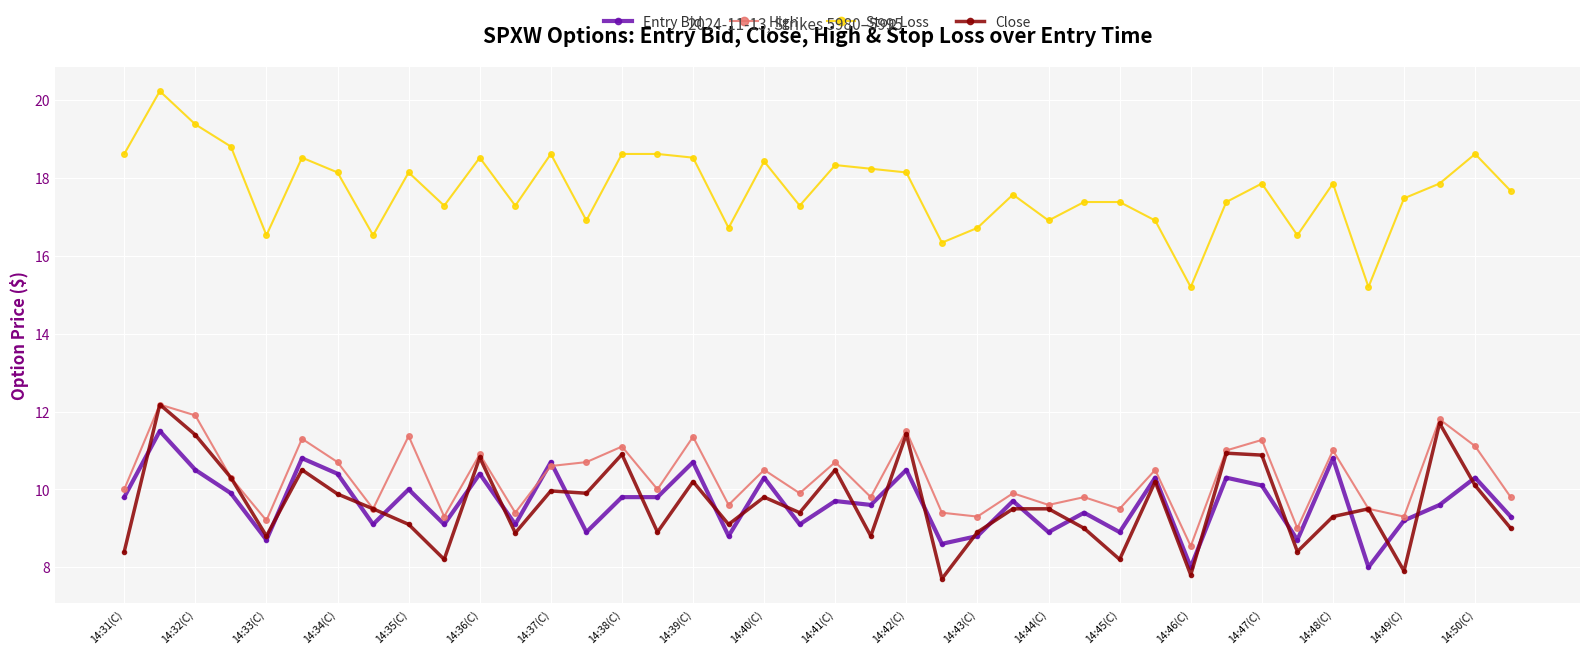

True or false: Entry Bid has more than 2 interior local peaks.

True